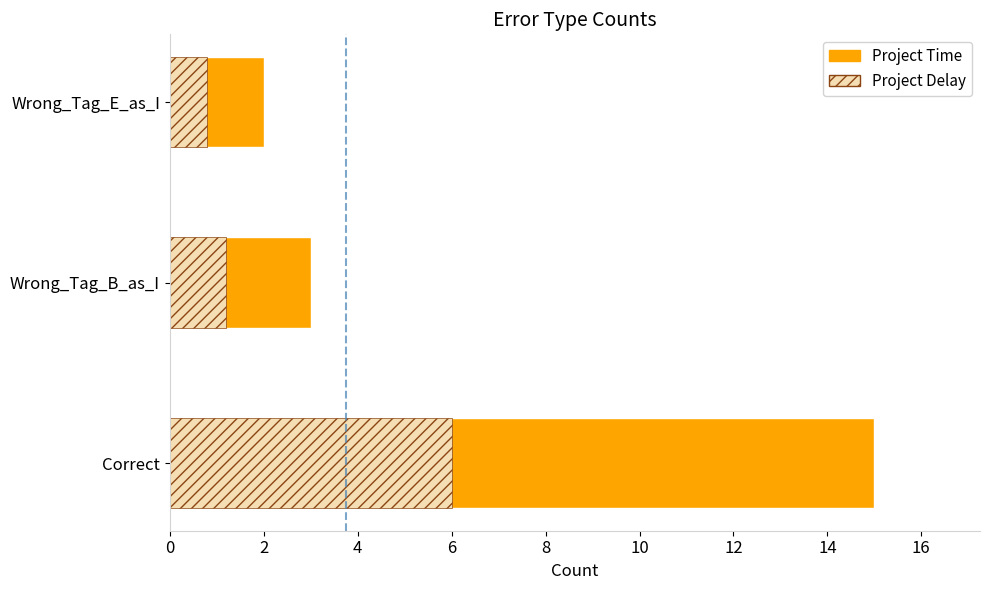

What is the average value of the Project Time series?

6.7